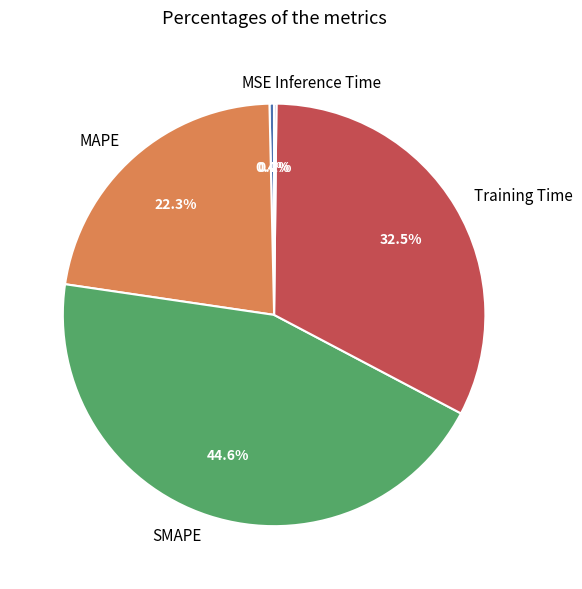

Is there a majority slice in this chart?

No